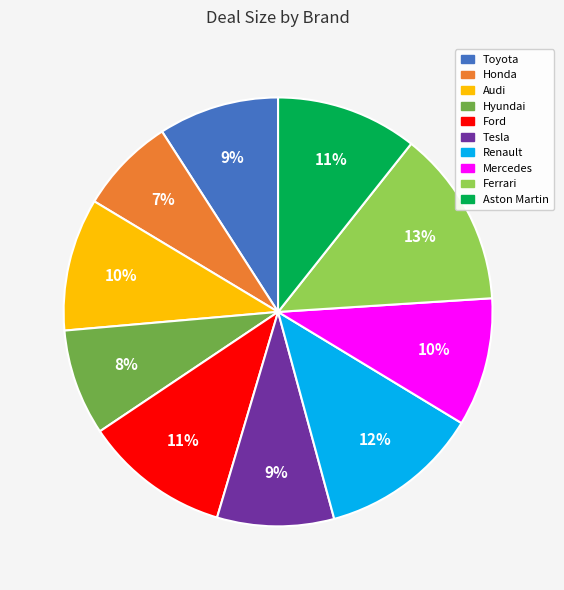

To the nearest percent, what is the average slice percentage?

10%